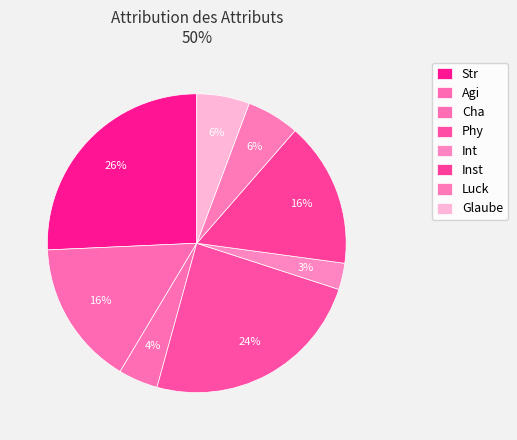

How many slices are in this pie chart?

8